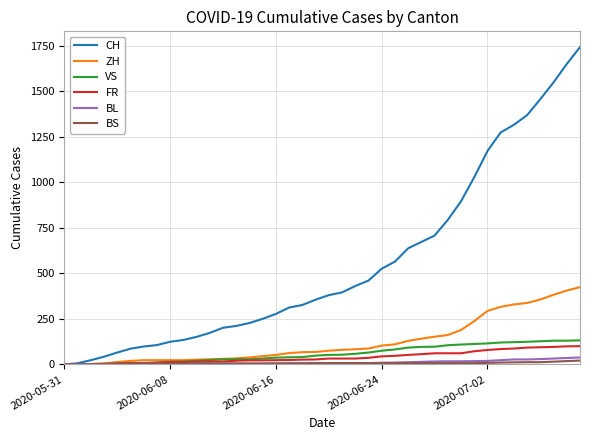

Which series has the largest total across all categories?

CH